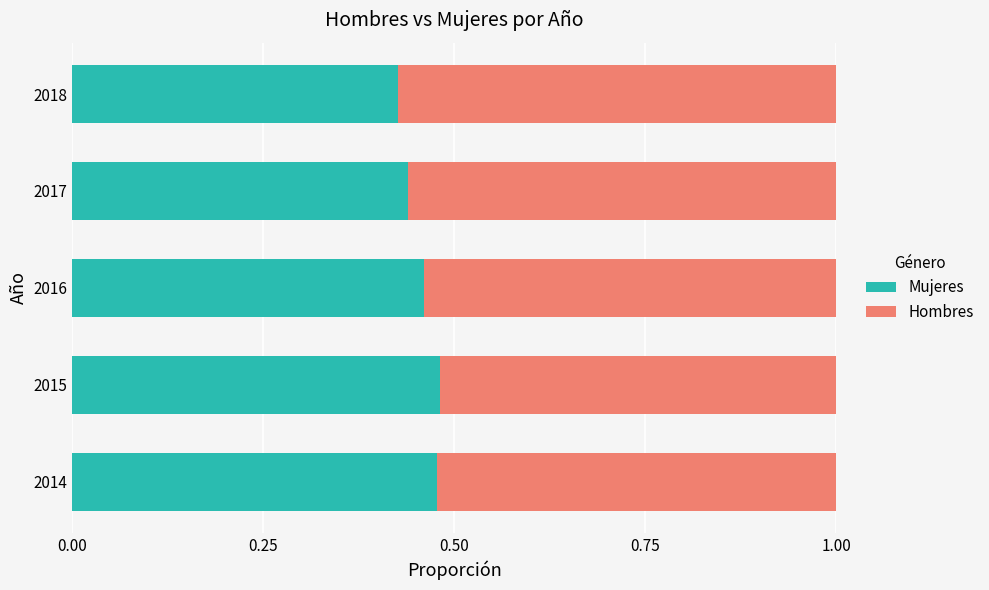

How many data points does each series have?

5